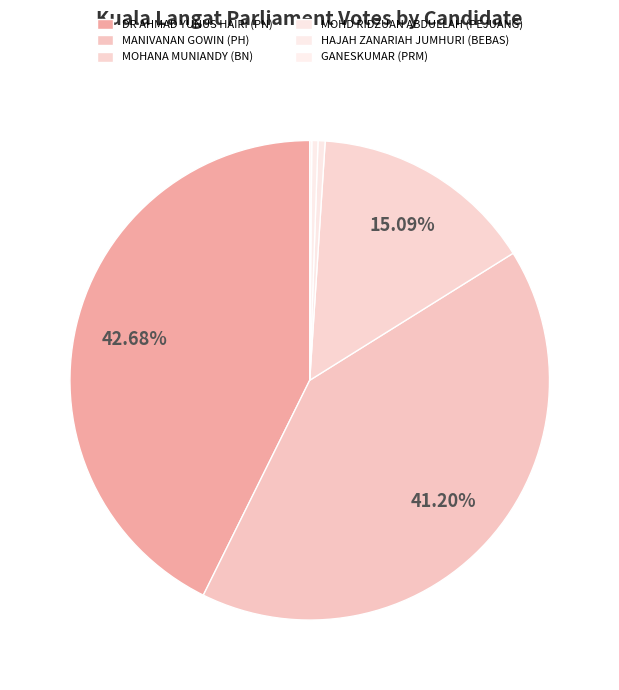

What is the largest slice in the pie chart?

DR AHMAD YUNUS HAIRI